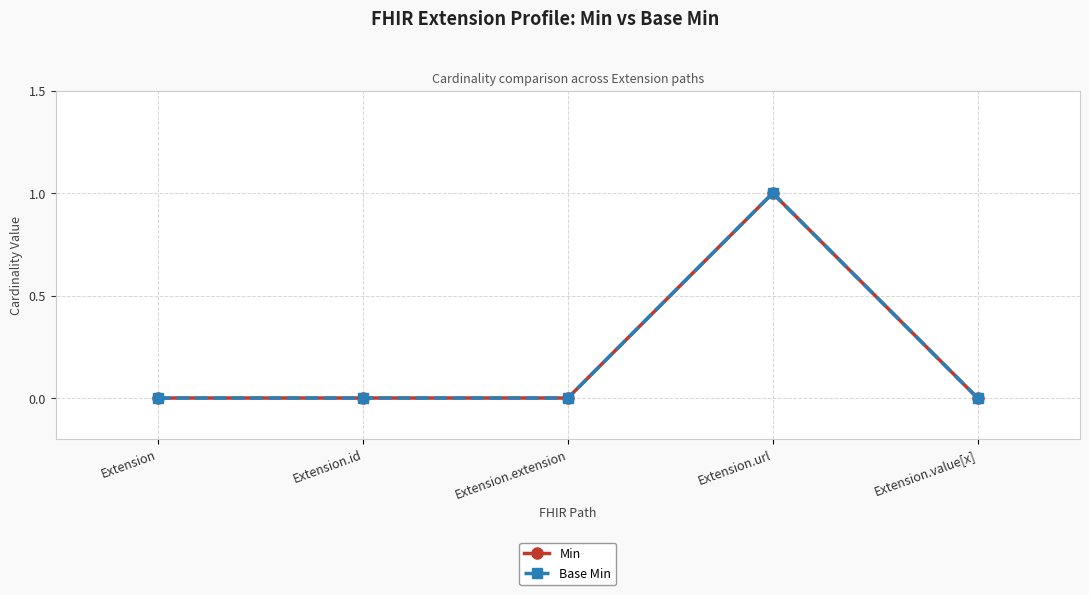

At how many categories does at least one series exceed 0?

1